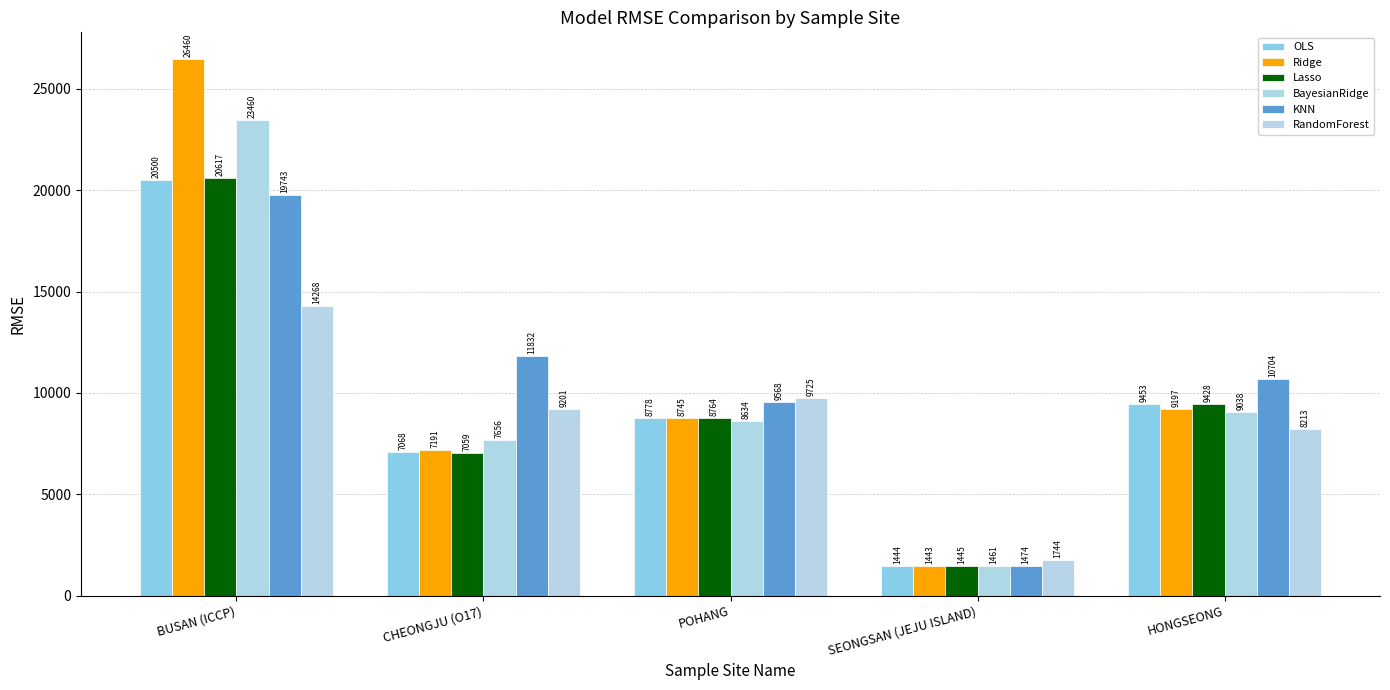

Between BUSAN (ICCP) and SEONGSAN (JEJU ISLAND), which series saw the biggest shift?

Ridge